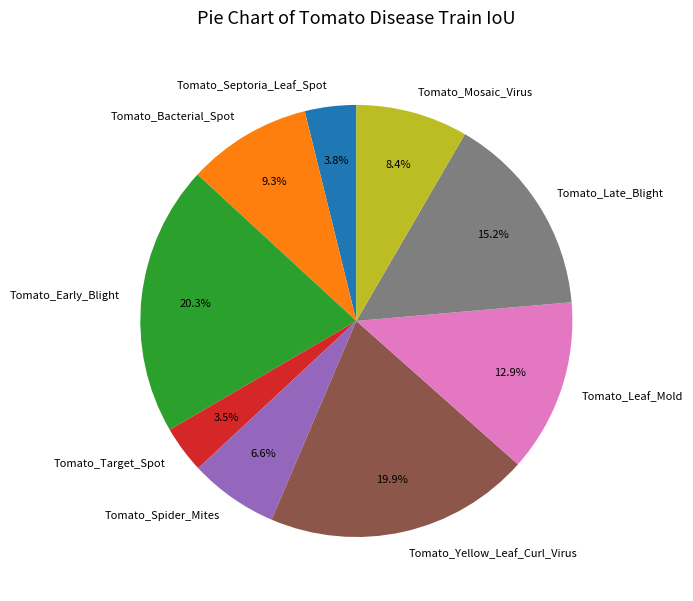

The Tomato_Bacterial_Spot slice represents 9% of the pie. True or false?

True